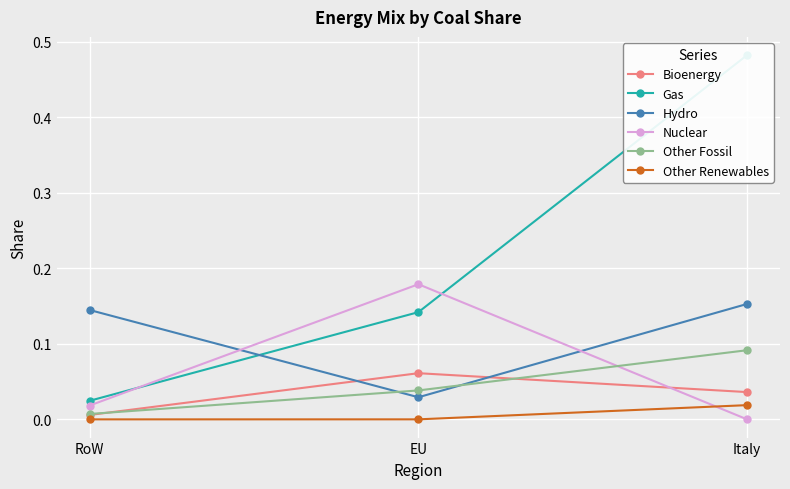

Which series has the largest total across all categories?

Gas